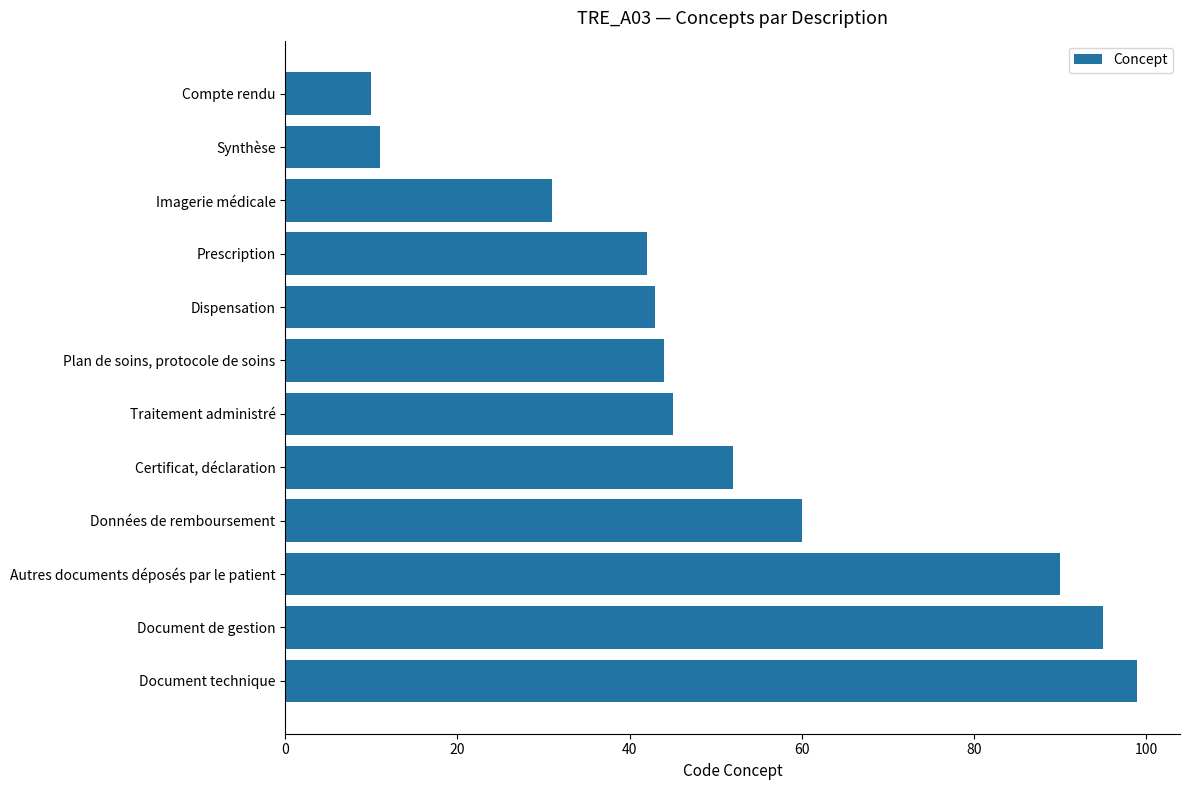

Where is the data nearest to the value 54?

Certificat, déclaration